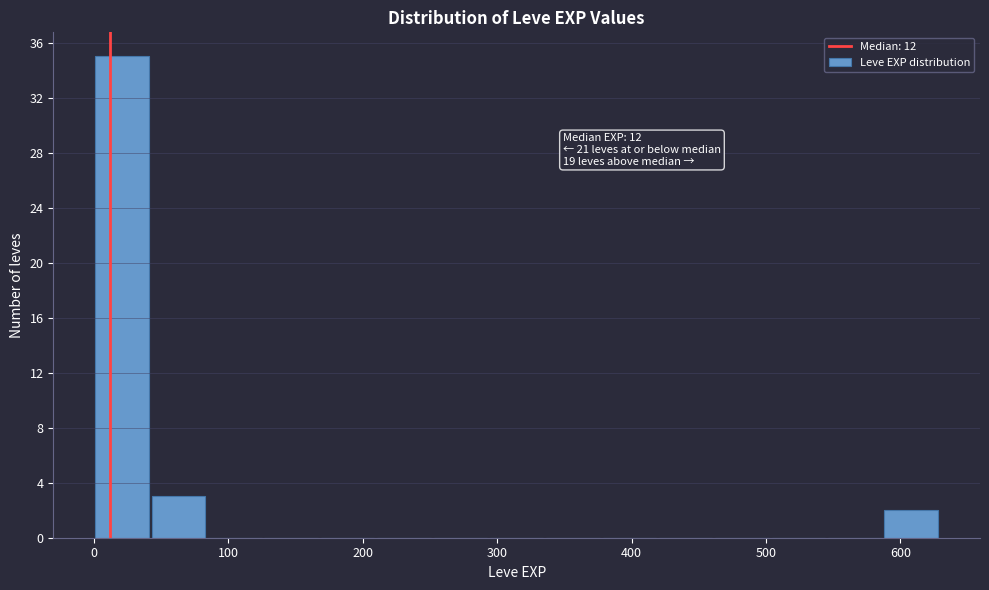

Which range on the x-axis has the tallest bar?

0 to 40